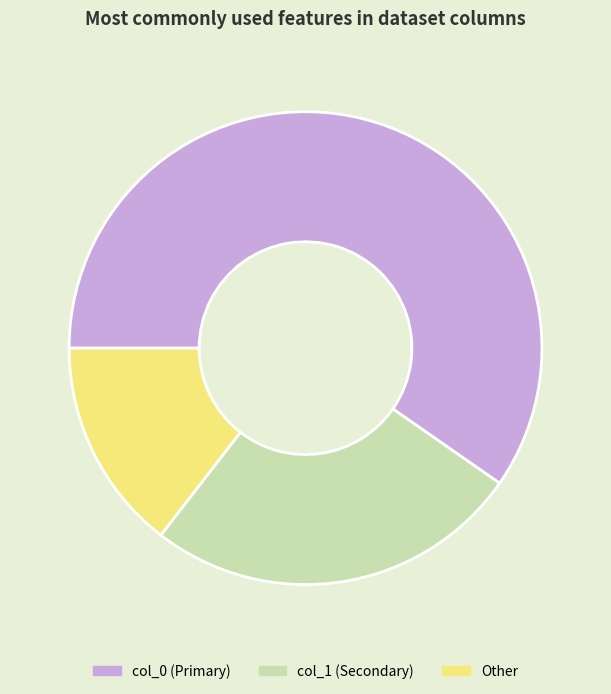

Which has a higher value, col_1 (Secondary) or Other?

col_1 (Secondary)